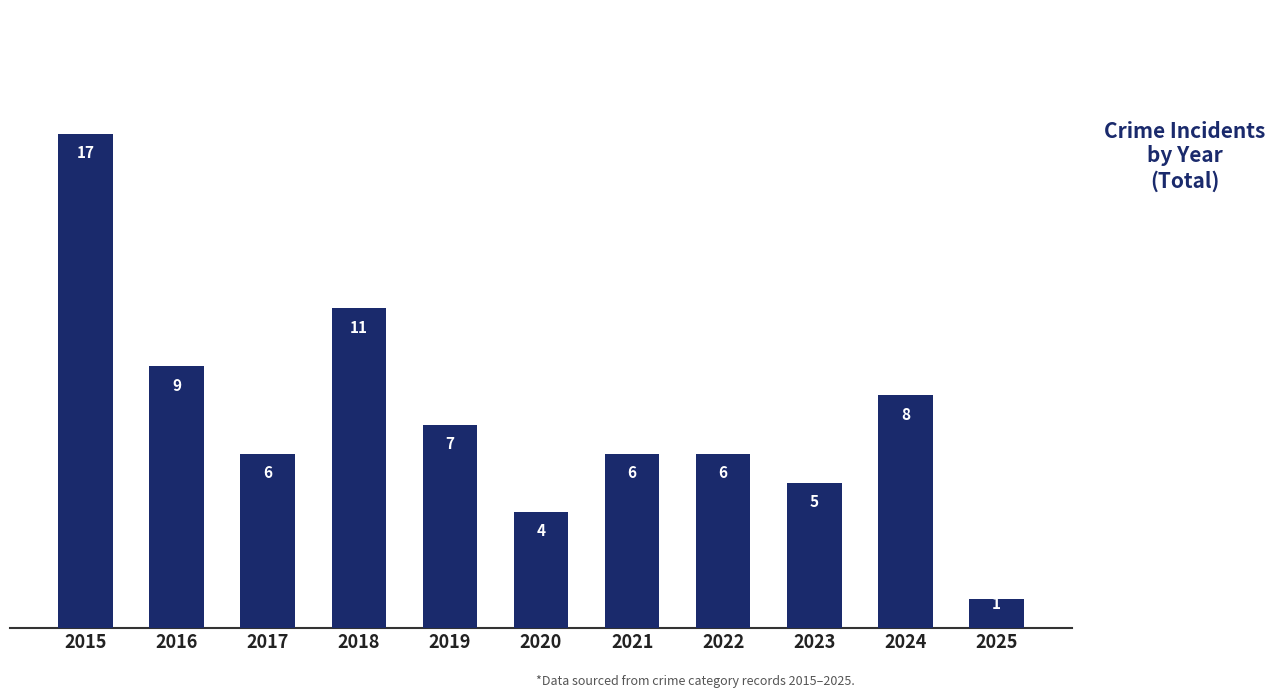

The chart shows a value of 10 at 2024. True or false?

False